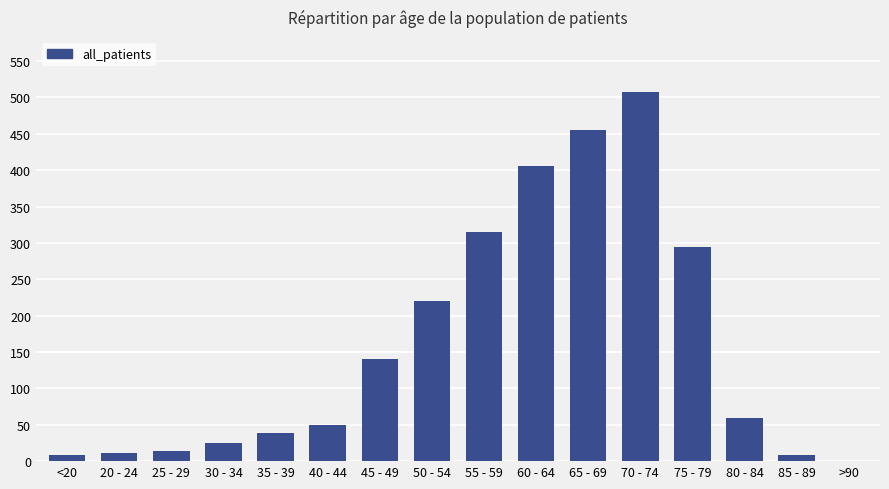

What value does the data have at 75 - 79?

295